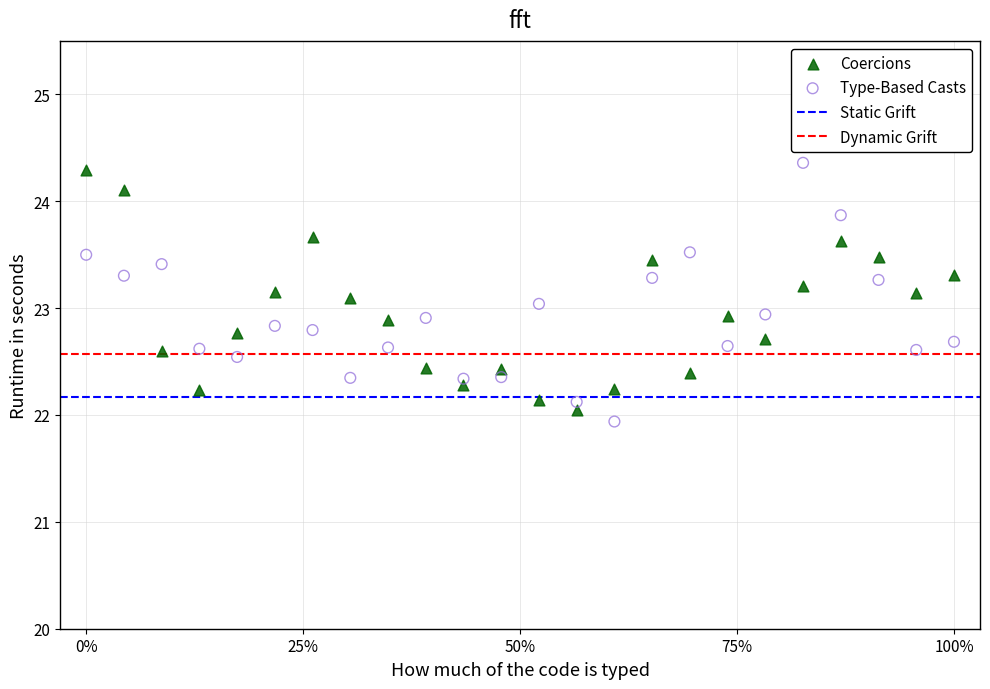

What is the X range (max minus min) for the scatter plot?

1.0